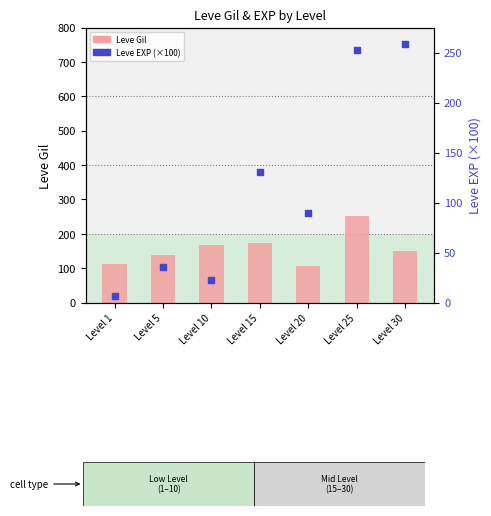

At how many categories does at least one series exceed 234?

2